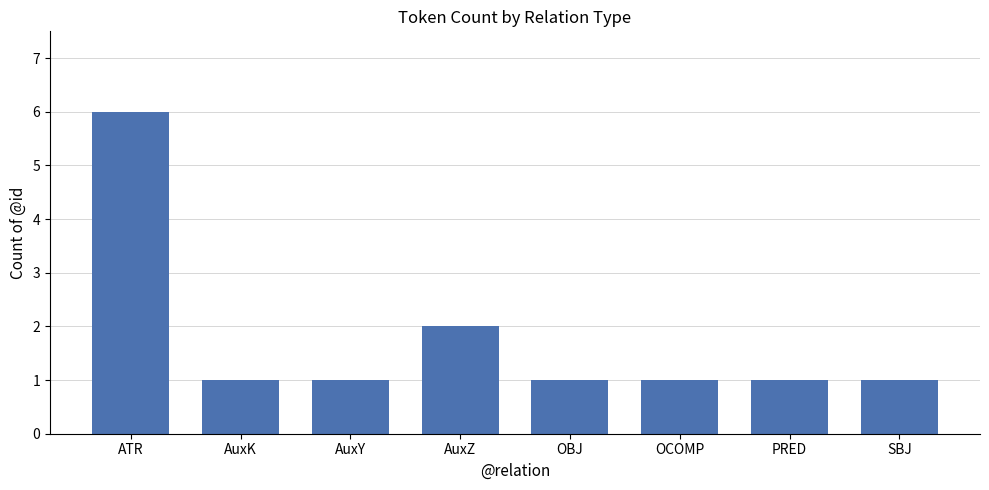

Count the number of data series in this chart.

1